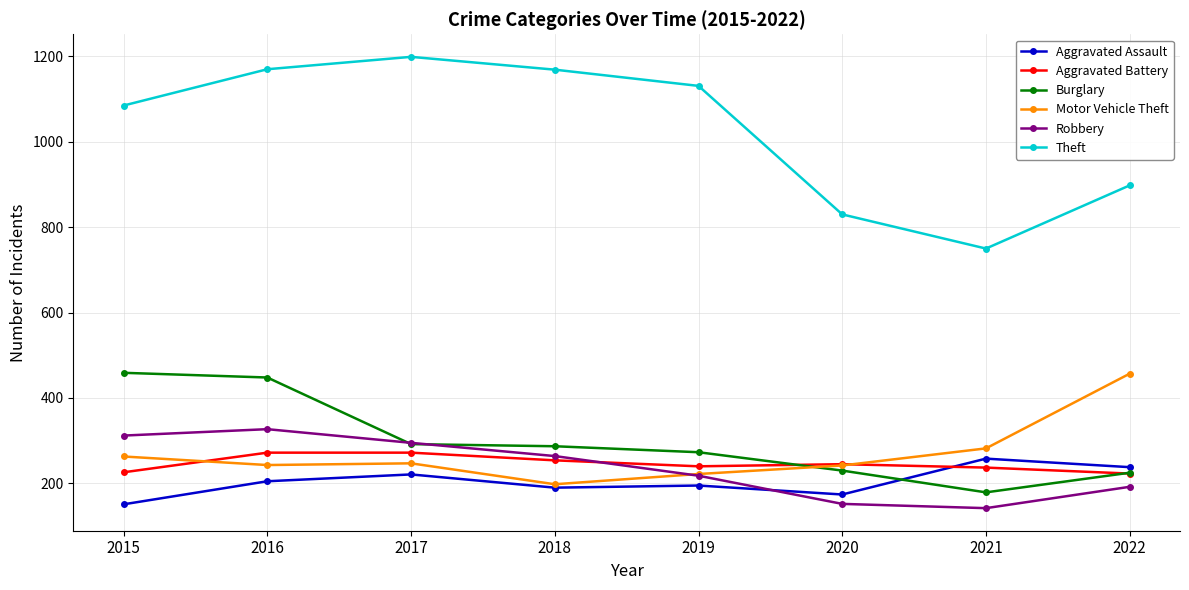

What is the sum of the Aggravated Battery values at 2019 and 2018?

494